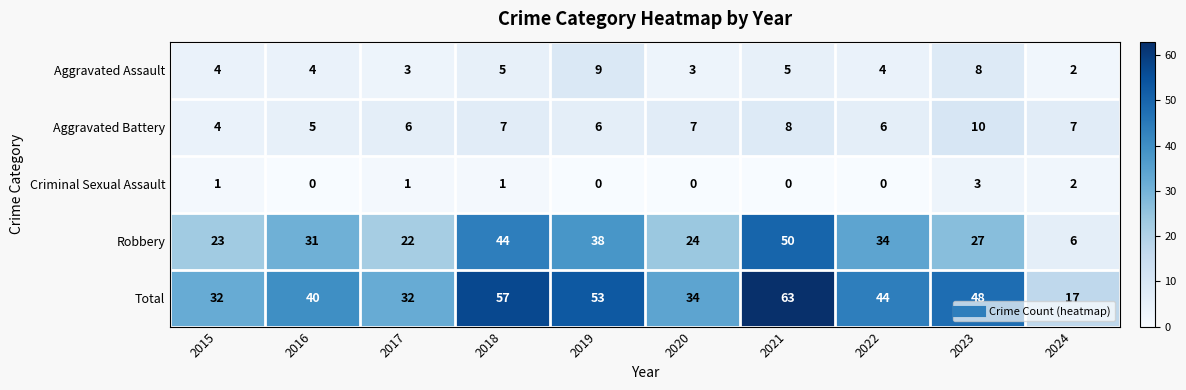

Read the Aggravated Assault value at 2022.

4